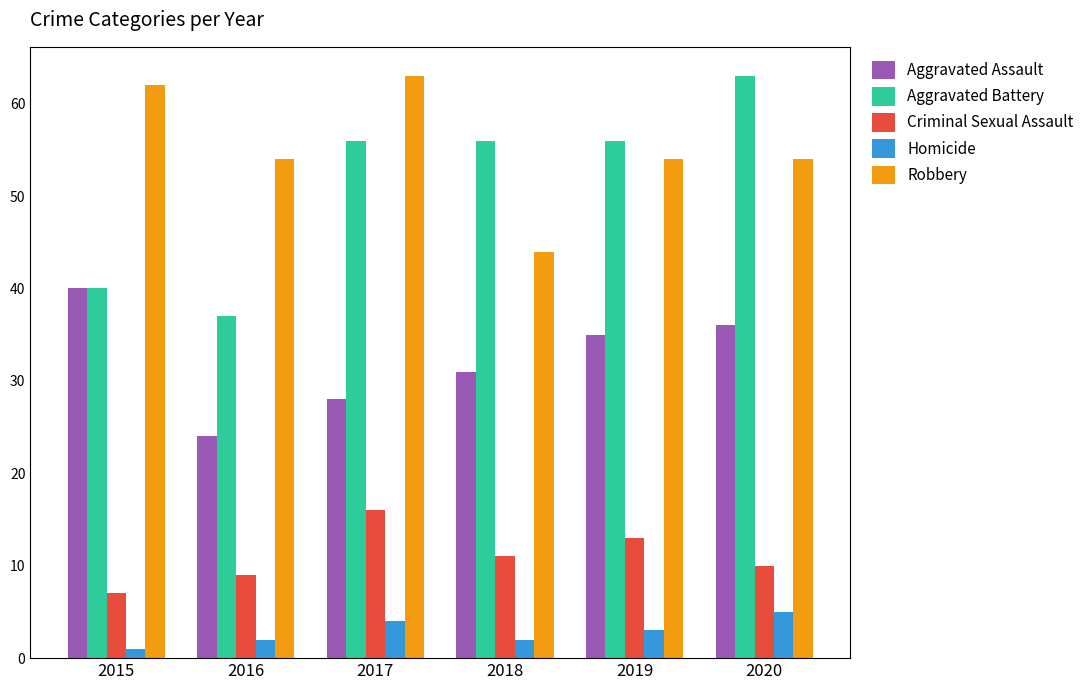

True or false: Aggravated Battery has a value of 40 at 2015.

True